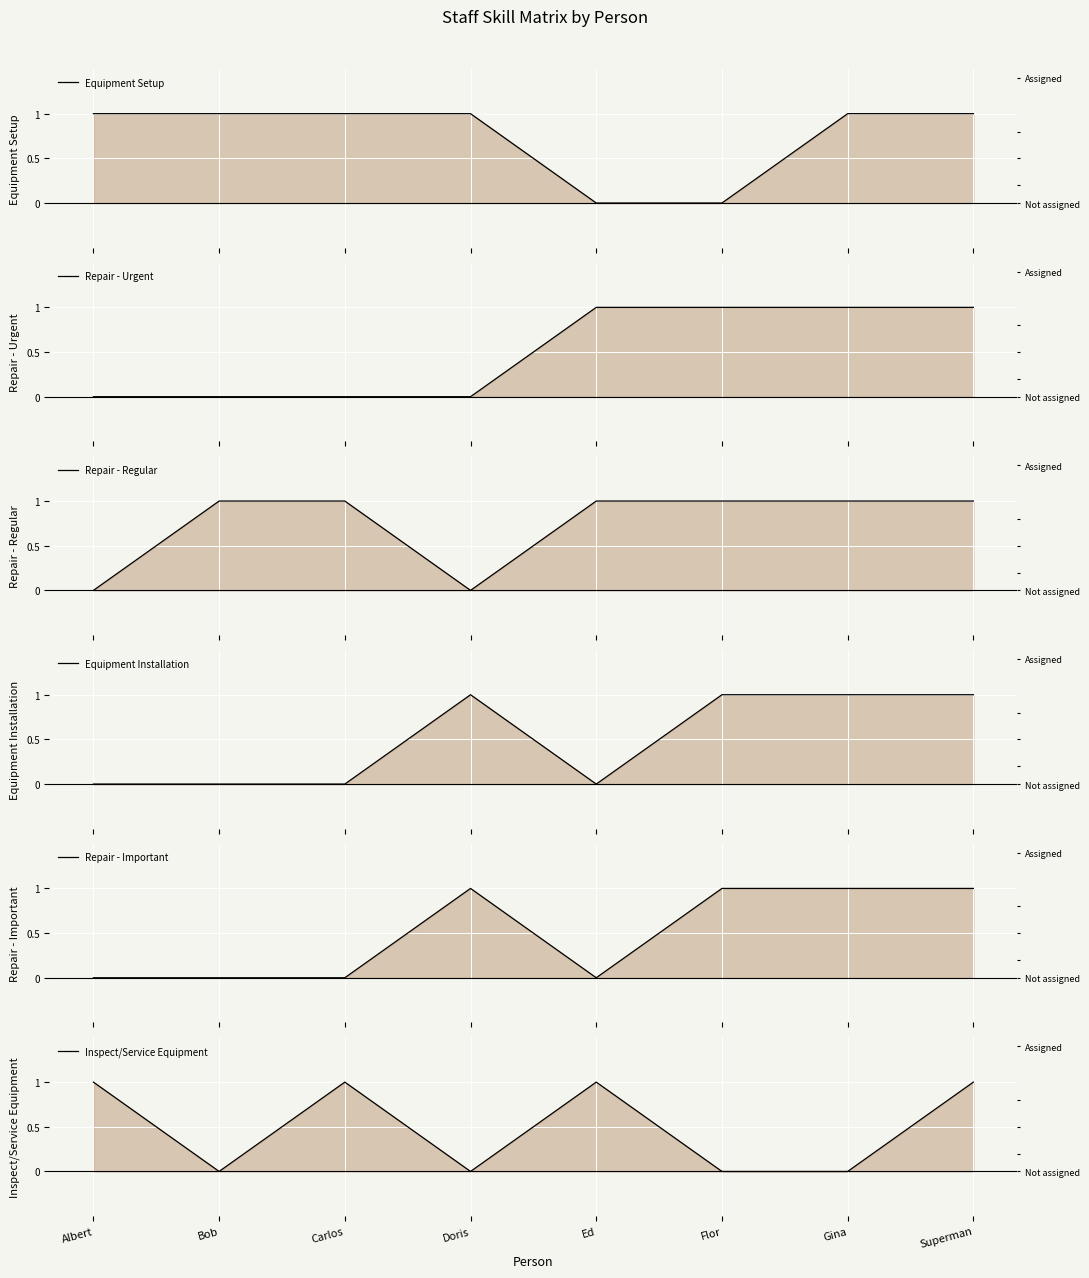

What is the value of the Inspect/Service Equipment point at the 5th from the left?

1